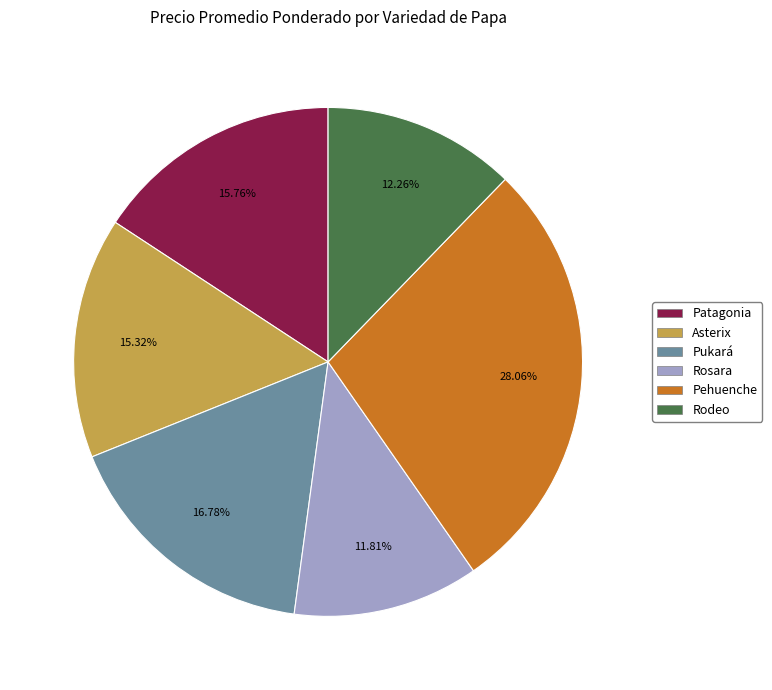

Which has a higher value, Pehuenche or Rodeo?

Pehuenche